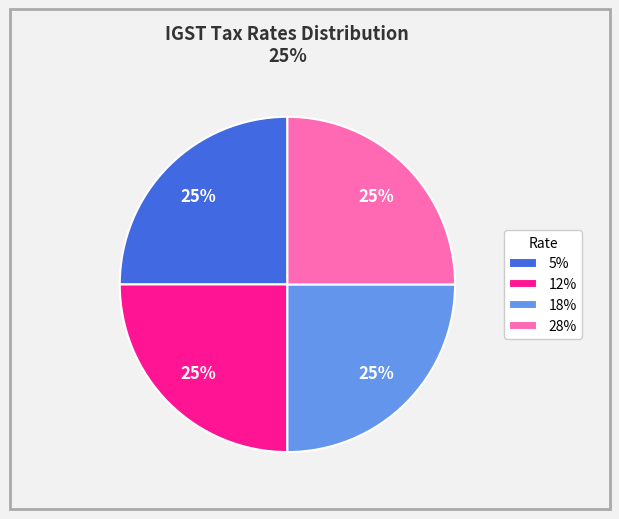

To the nearest percent, what is the average slice percentage?

25%